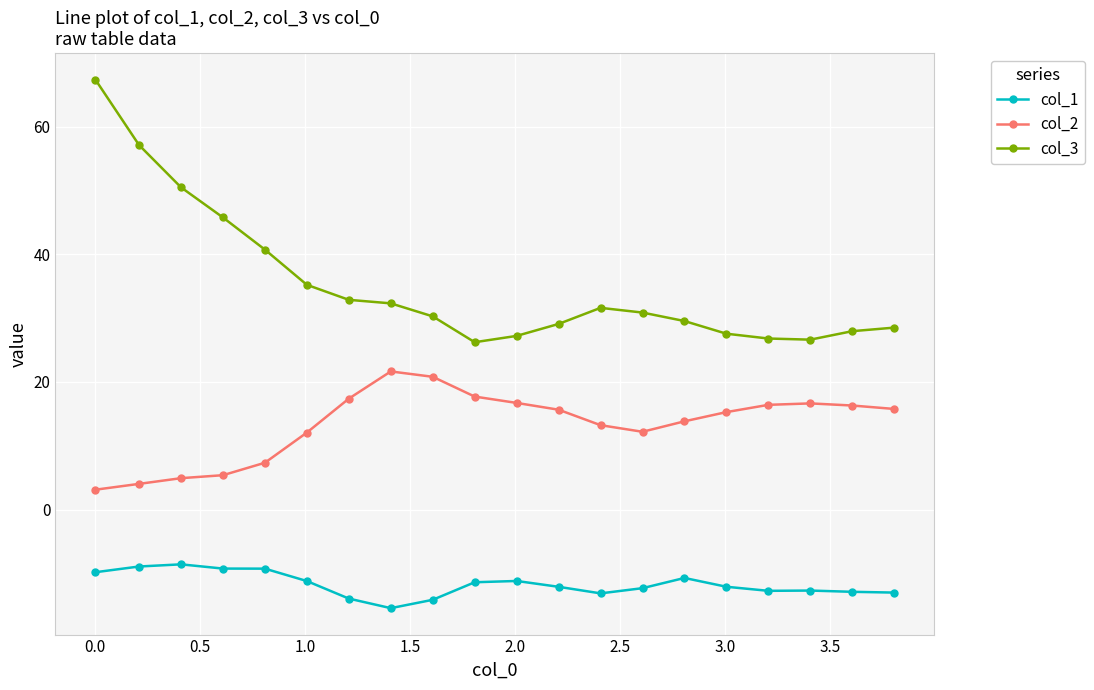

What is the difference between the maximum and minimum values in the col_2 series?

18.5